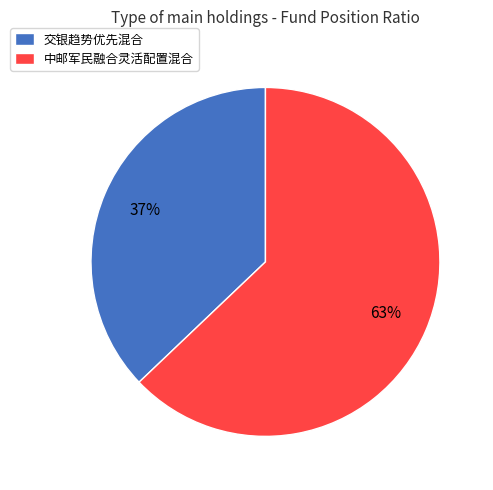

What is the ratio of the value at 中邮军民融合灵活配置混合 to the value at 交银趋势优先混合?

1.7